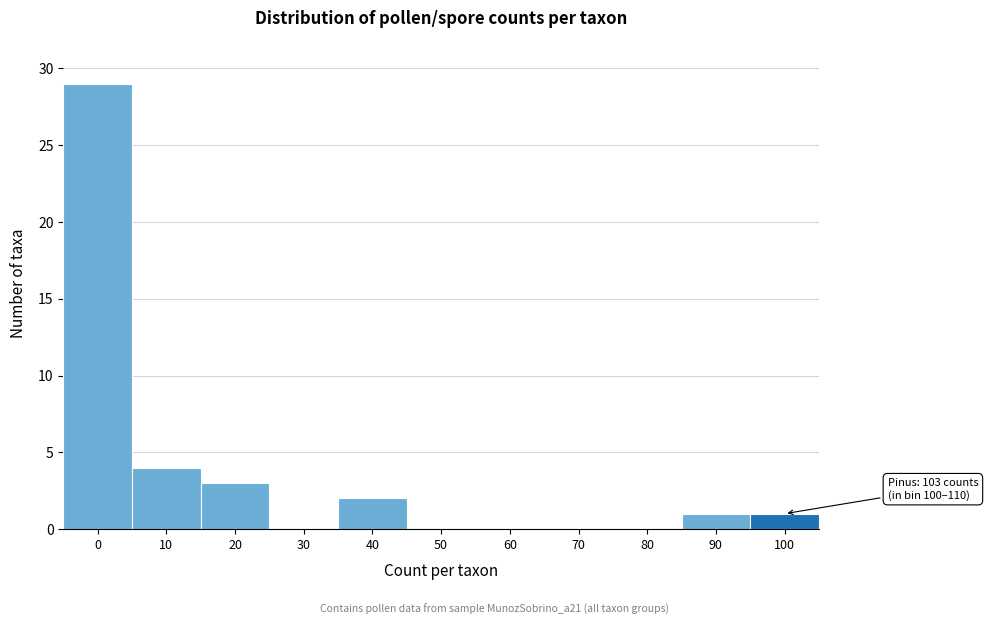

Reading left to right, list all the values displayed in this chart.

0=29	10=4	20=3	30=0	40=2	50=0	60=0	70=0	80=0	90=1	100=1